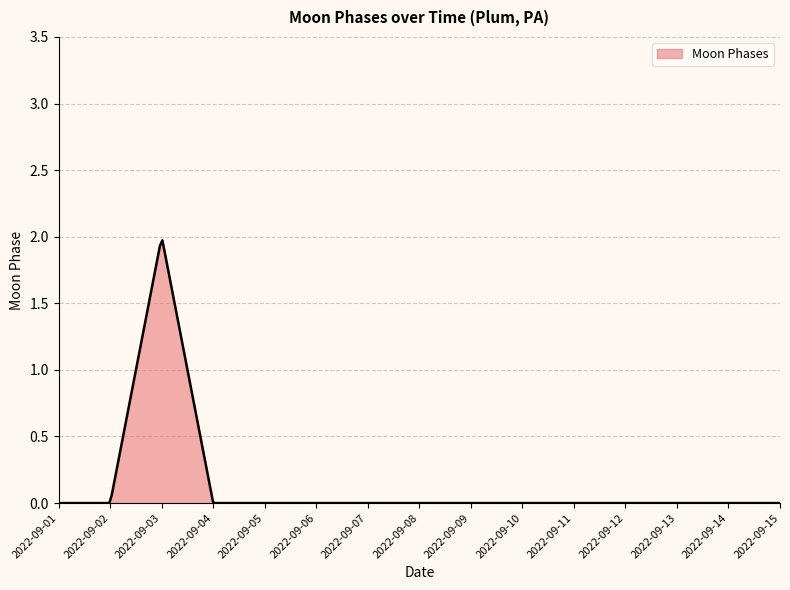

What is the greatest value displayed?

2.0